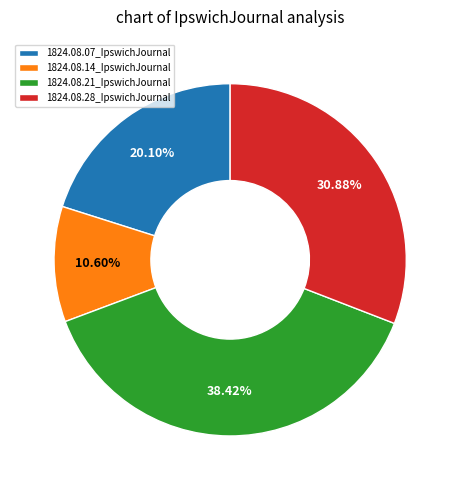

Does 1824.08.21_IpswichJournal account for over 50% of the chart?

No